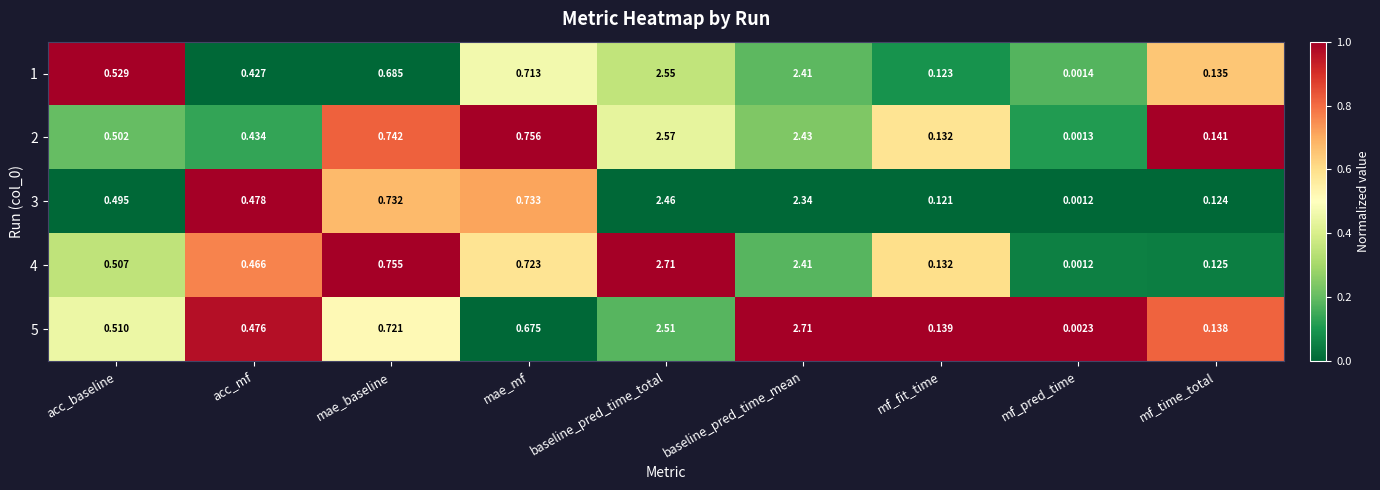

At which label is 5 closest to 1?

mae_baseline